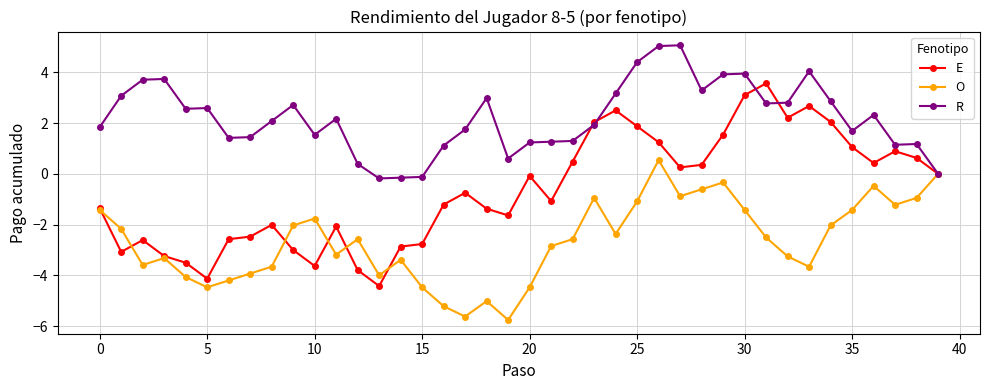

What is the maximum value shown in the chart?

5.1